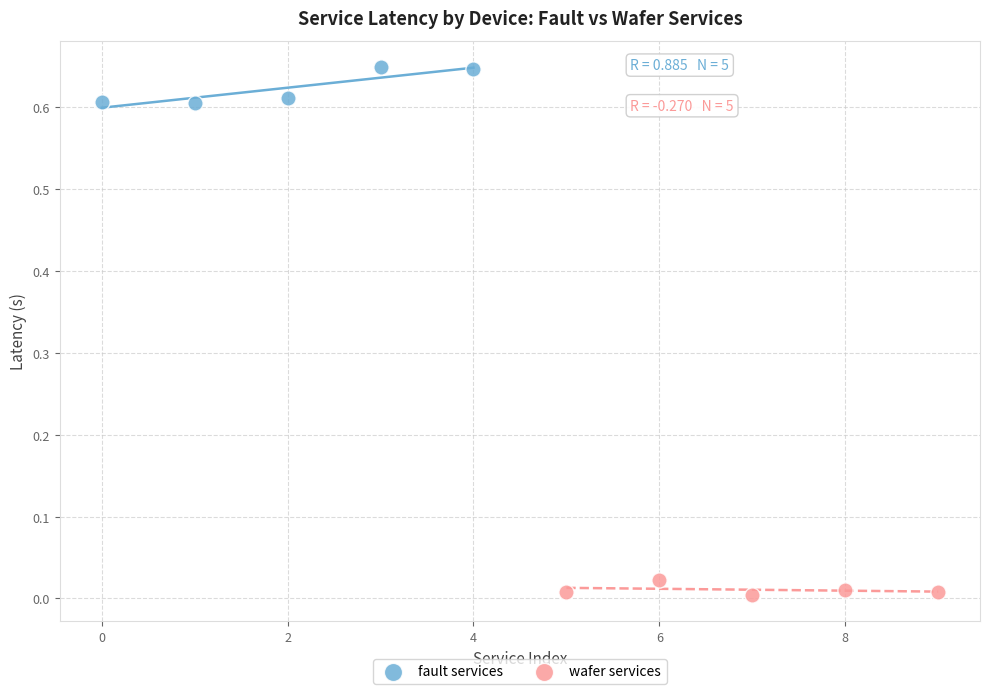

Which series has the largest Y range (max minus min)?

fault services